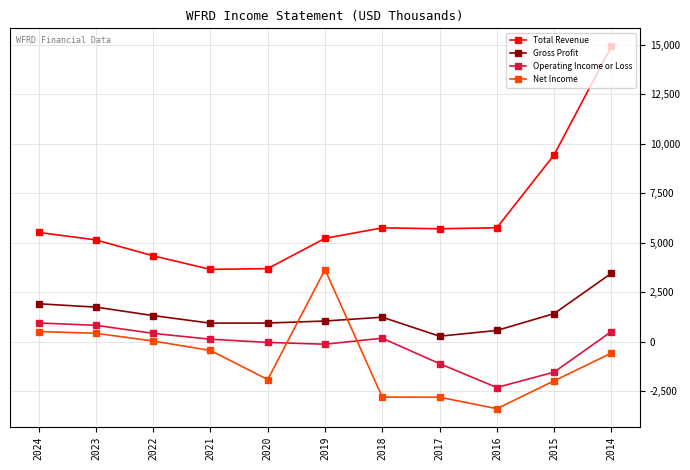

True or false: Total Revenue and Operating Income or Loss cross at least once.

False